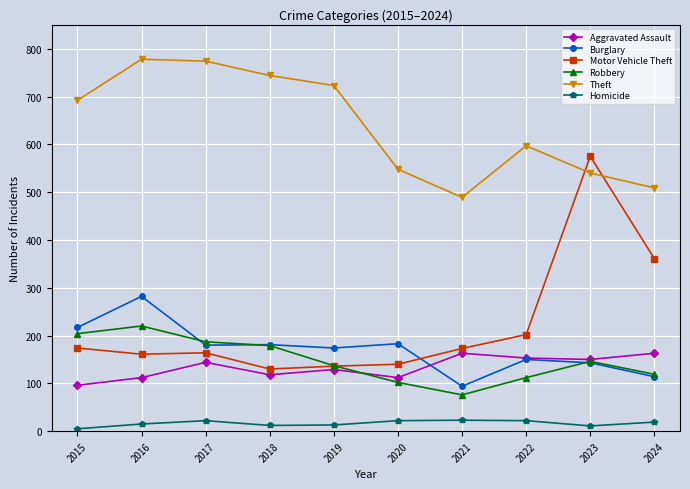

True or false: Burglary has more than 1 points higher than both neighbors.

True